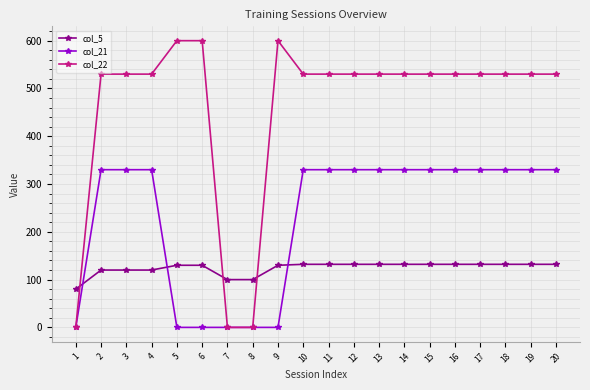

What is the maximum value shown in the chart?

600